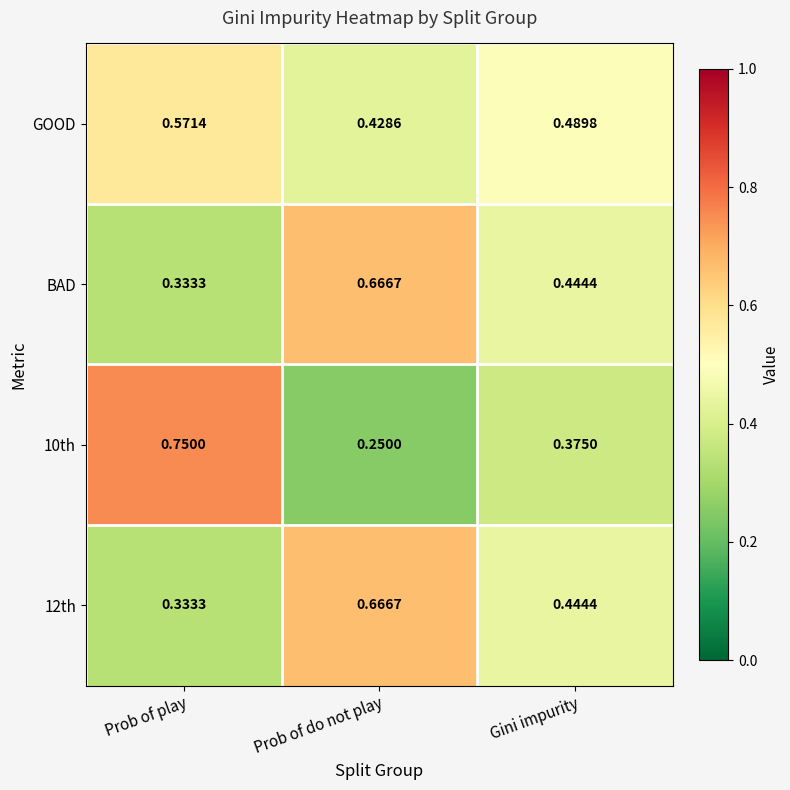

At which label is GOOD closest to 0?

Prob of do not play